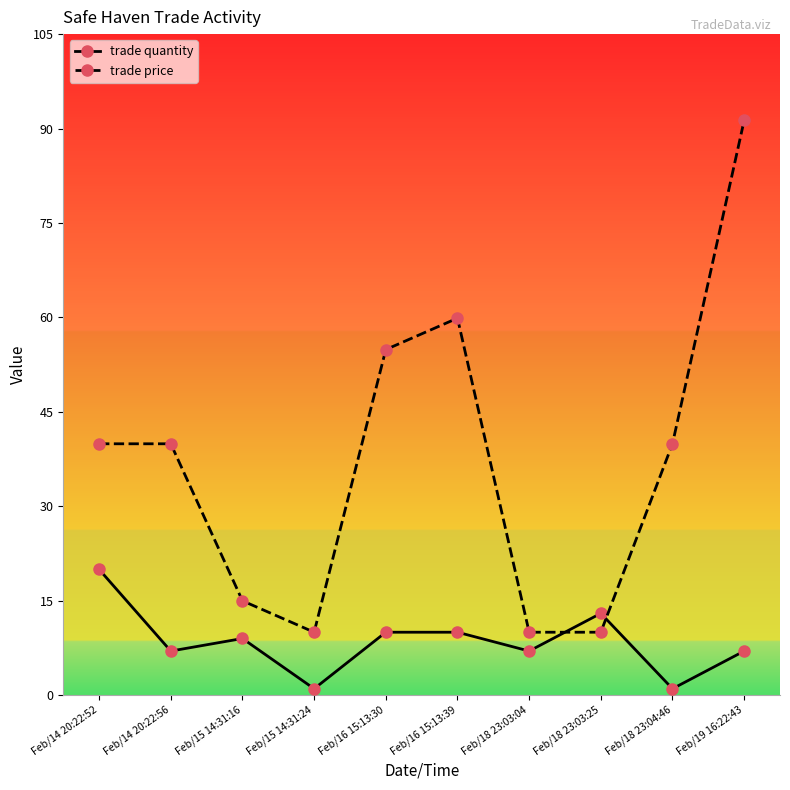

What value does the trade price series have at Feb/16 15:13:30?

55.0